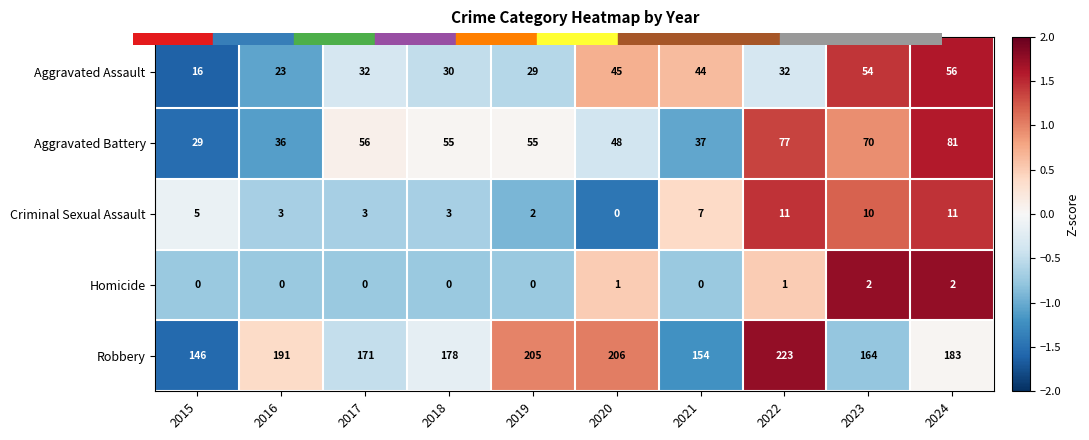

What is the spread (max minus min) of values at 2016?

191